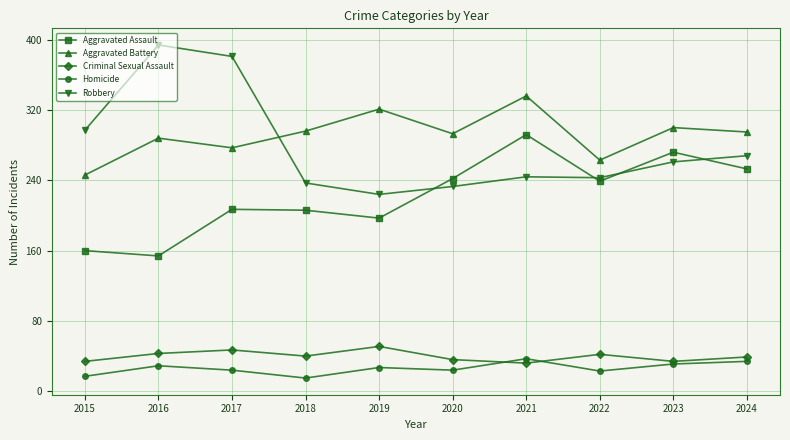

What is the value of the Aggravated Assault point at the 3rd from the left?

207